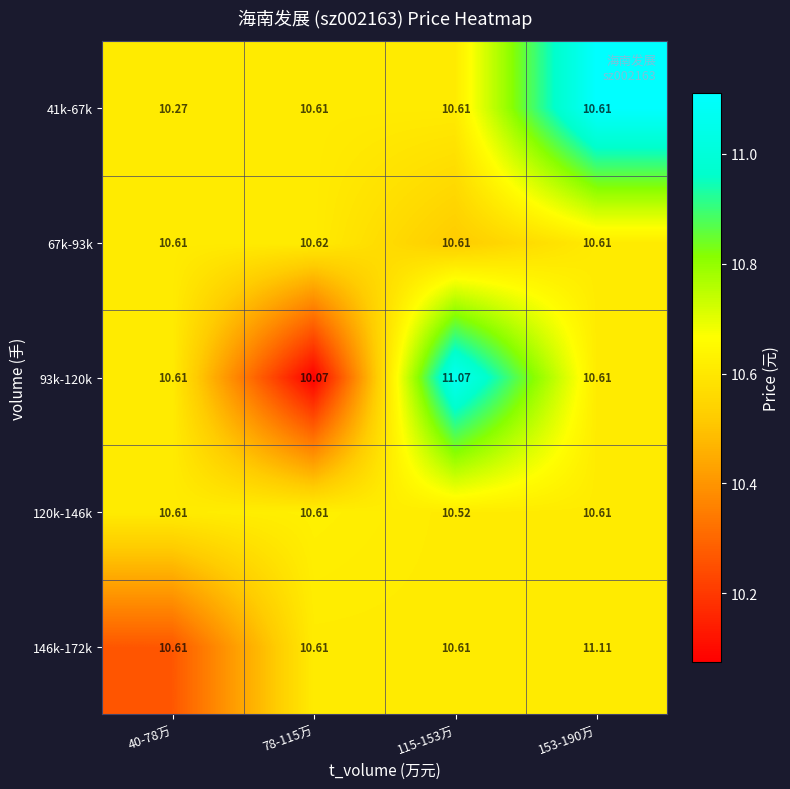

Reading left to right, extract all data points from this chart.

146k-172k: 40-78万=10.6	78-115万=10.6	115-153万=10.6	153-190万=11.1
120k-146k: 40-78万=10.6	78-115万=10.6	115-153万=10.5	153-190万=10.6
93k-120k: 40-78万=10.6	78-115万=10.1	115-153万=11.1	153-190万=10.6
67k-93k: 40-78万=10.6	78-115万=10.6	115-153万=10.6	153-190万=10.6
41k-67k: 40-78万=10.3	78-115万=10.6	115-153万=10.6	153-190万=10.6